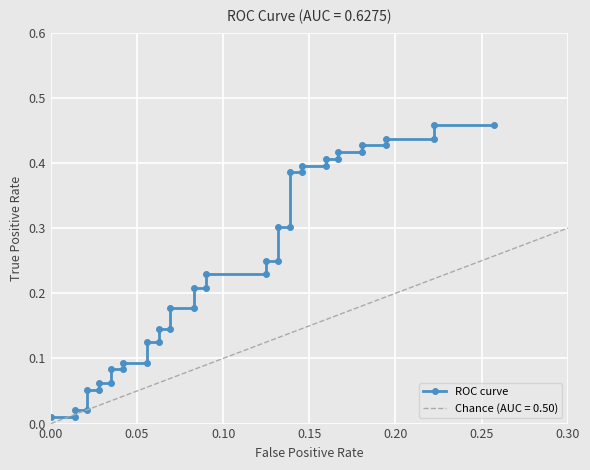

Reading right to left, what are all the values shown in this chart?

0.5	0.5	0.4	0.4	0.4	0.4	0.4	0.4	0.4	0.4	0.4	0.4	0.4	0.4	0.3	0.3	0.2	0.2	0.2	0.2	0.2	0.2	0.2	0.2	0.1	0.1	0.1	0.1	0.1	0.1	0.1	0.1	0.1	0.1	0.1	0.1	0.0	0.0	0.0	0.0